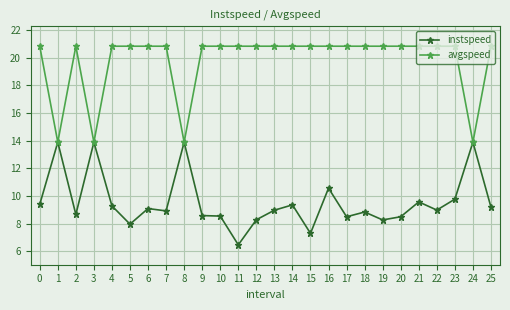

True or false: instspeed has more than 1 points higher than both neighbors.

True